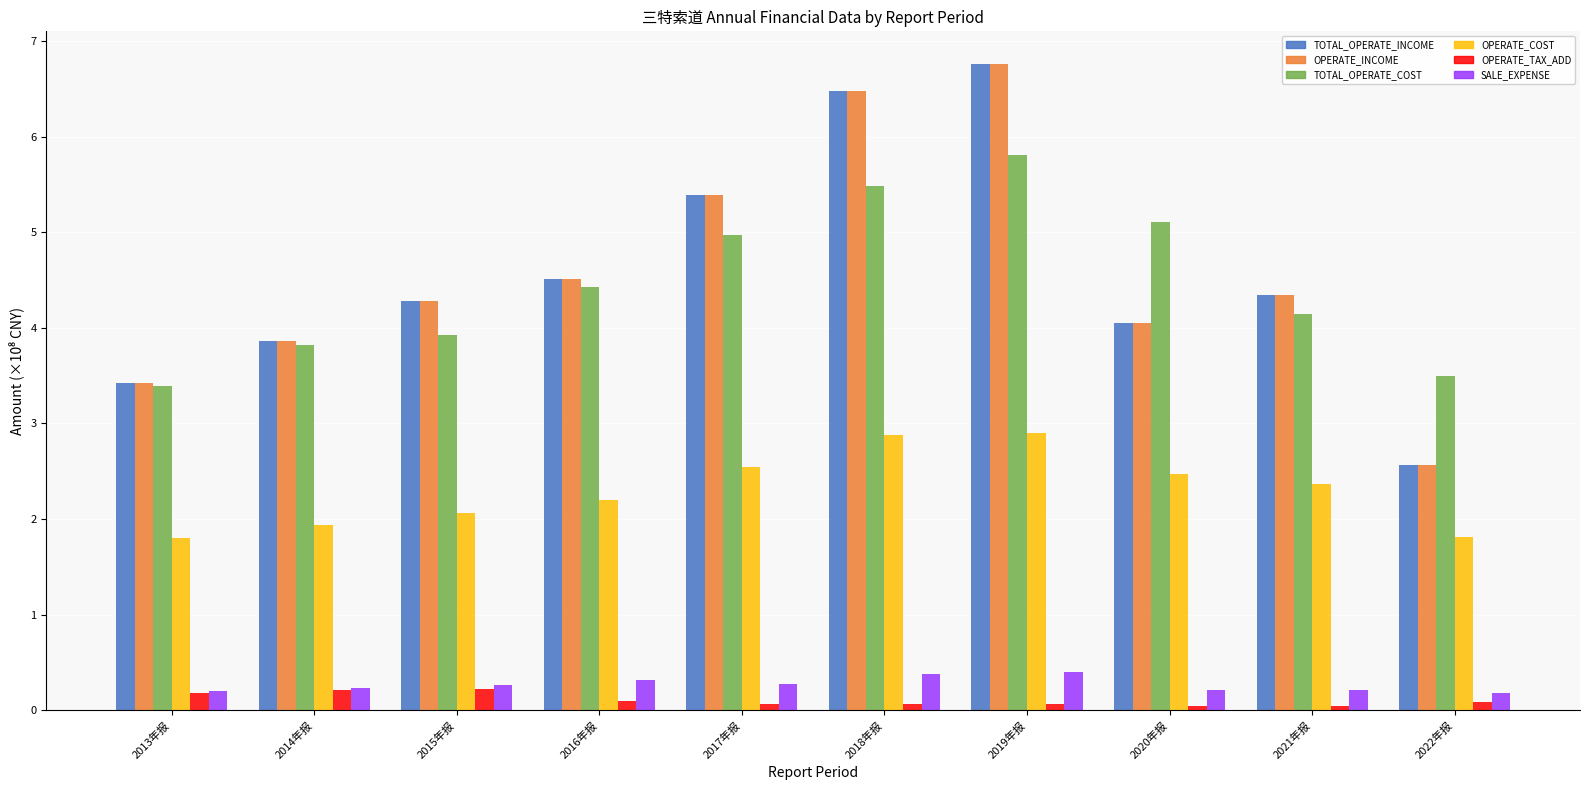

Which category has the lowest value in the TOTAL_OPERATE_INCOME series?

2022年报